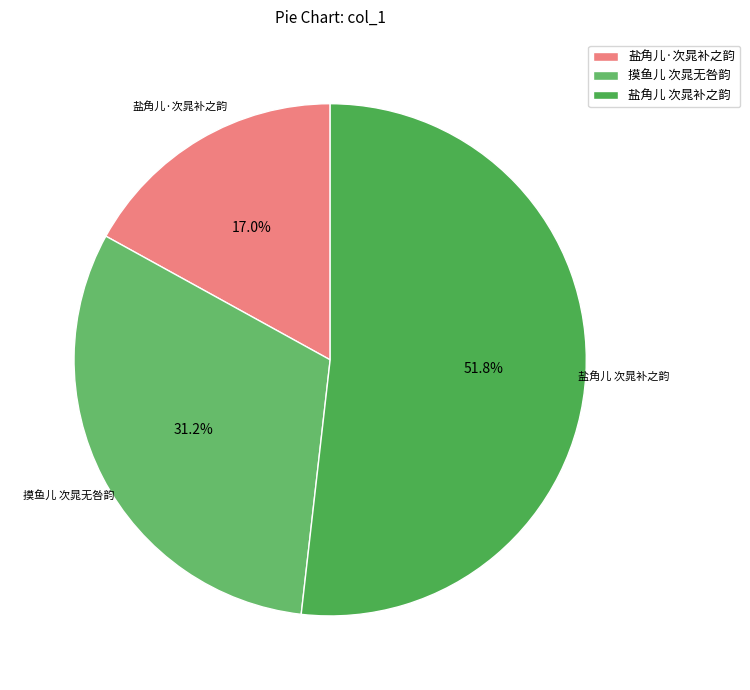

What portion of the pie excludes 盐角儿 次晁补之韵?

48.2%